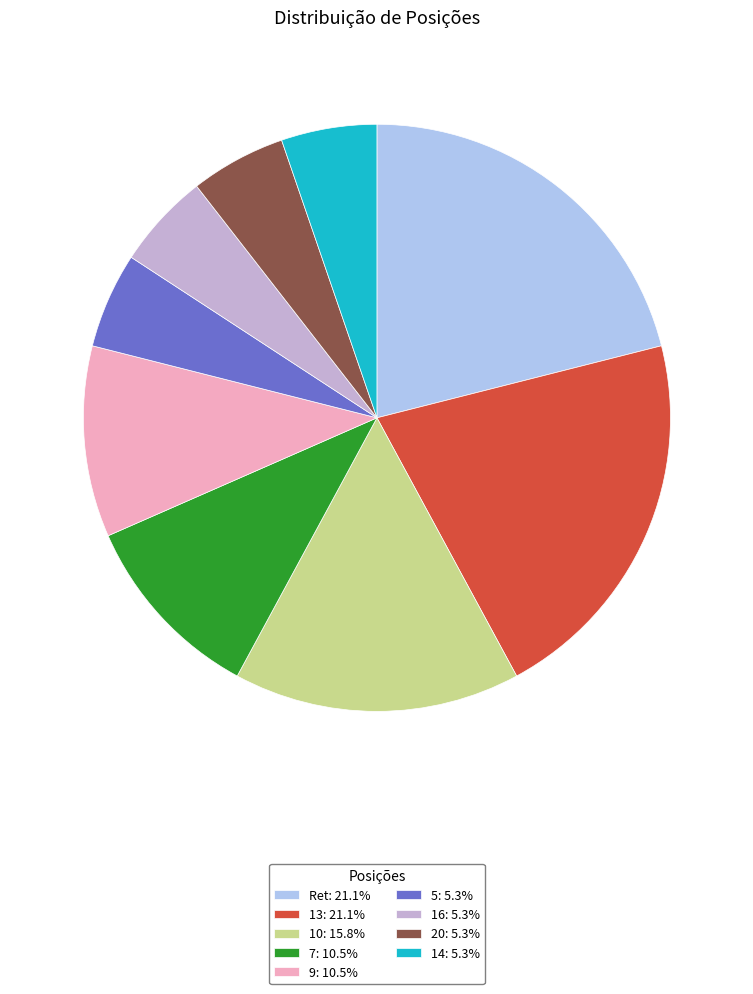

True or false: 5 accounts for 5% of the total.

True